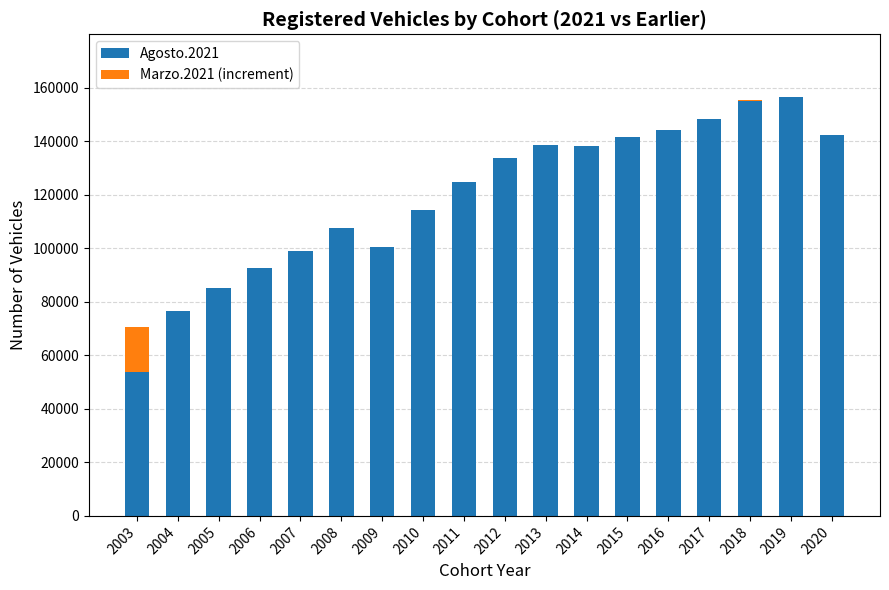

At 2017, list the series in order from smallest to largest.

Marzo.2021 (increment), Agosto.2021